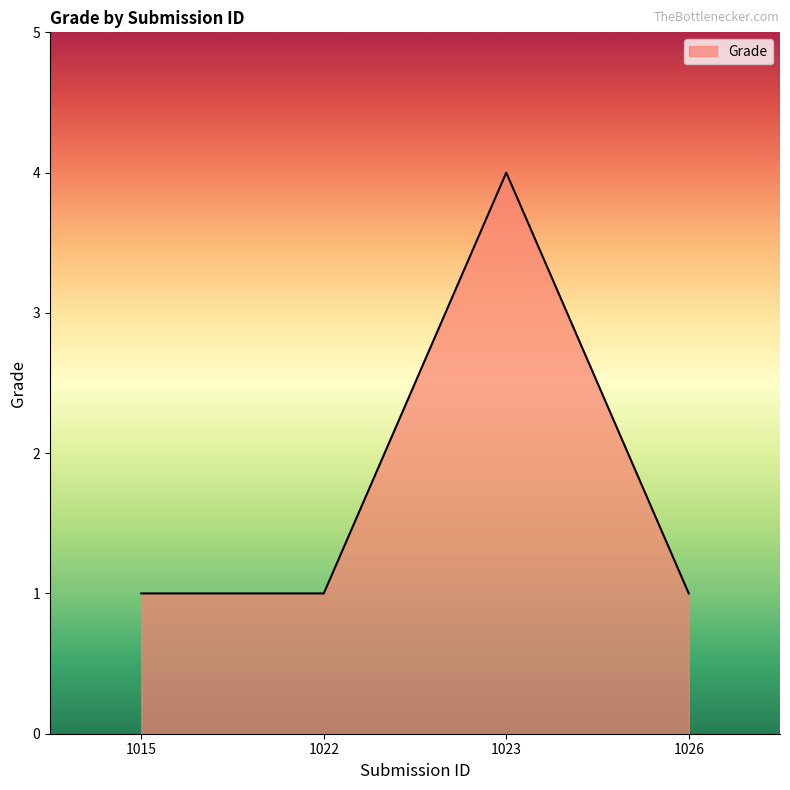

Approximately how many times larger is the value at 1015 compared to 1022?

1.0